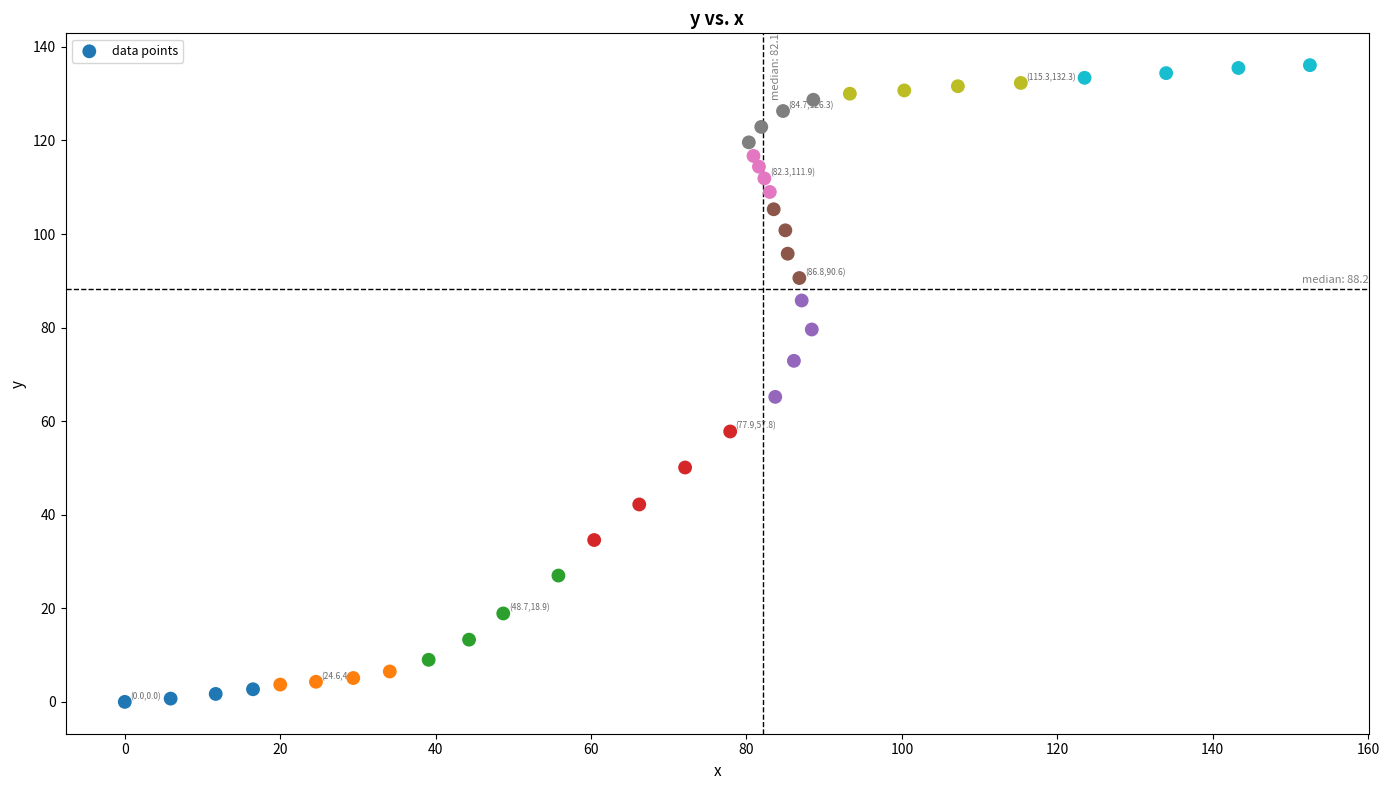

What is the range of Y values (max minus min)?

136.1